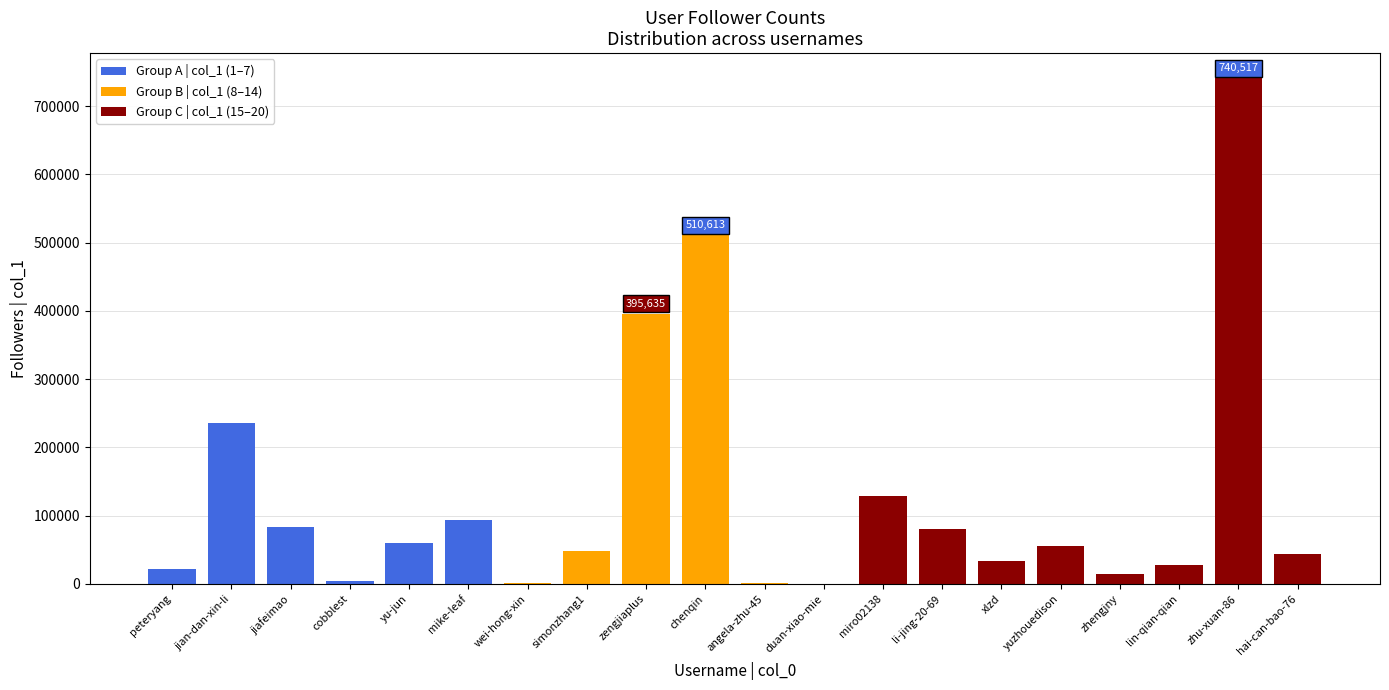

Reading left to right, extract all data points from this chart.

peteryang=22538	jian-dan-xin-li=235247	jiafeimao=83909	cobblest=3967	yu-jun=59586	mike-leaf=93415	wei-hong-xin=694	simonzhang1=47677	zengjiaplus=395635	chenqin=510613	angela-zhu-45=1329	duan-xiao-mie=474	miro02138=129124	li-jing-20-69=80888	xlzd=34040	yuzhouedison=56312	zhengjny=14127	lin-qian-qian=28490	zhu-xuan-86=740517	hai-can-bao-76=44174